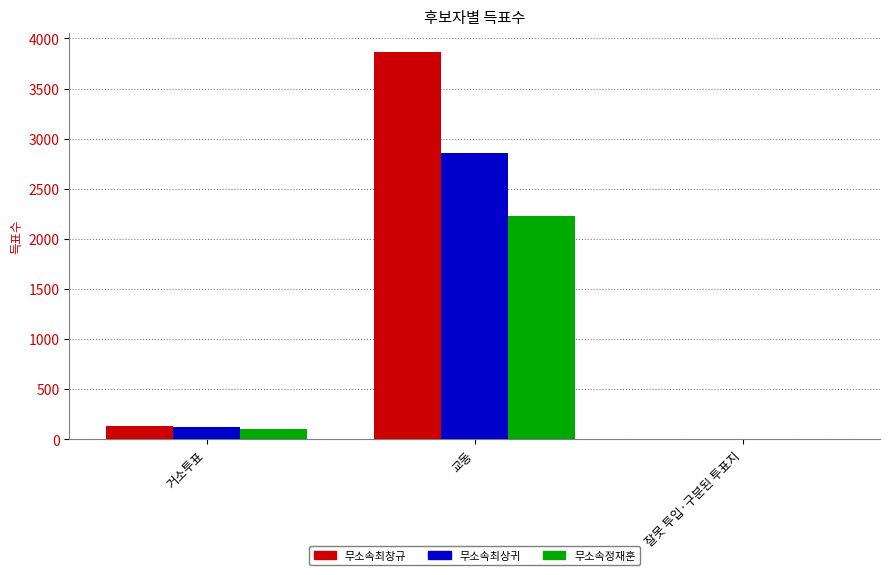

What is the difference between the 무소속최창규 values at 교동 and 잘못 투입·구분된 투표지?

3855